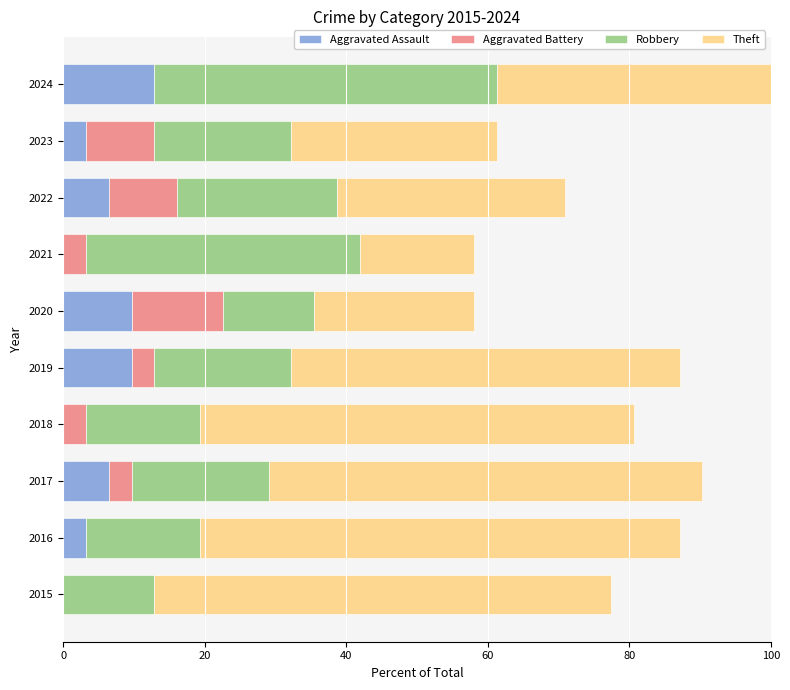

What is the total value across all series at 2020?

58.1